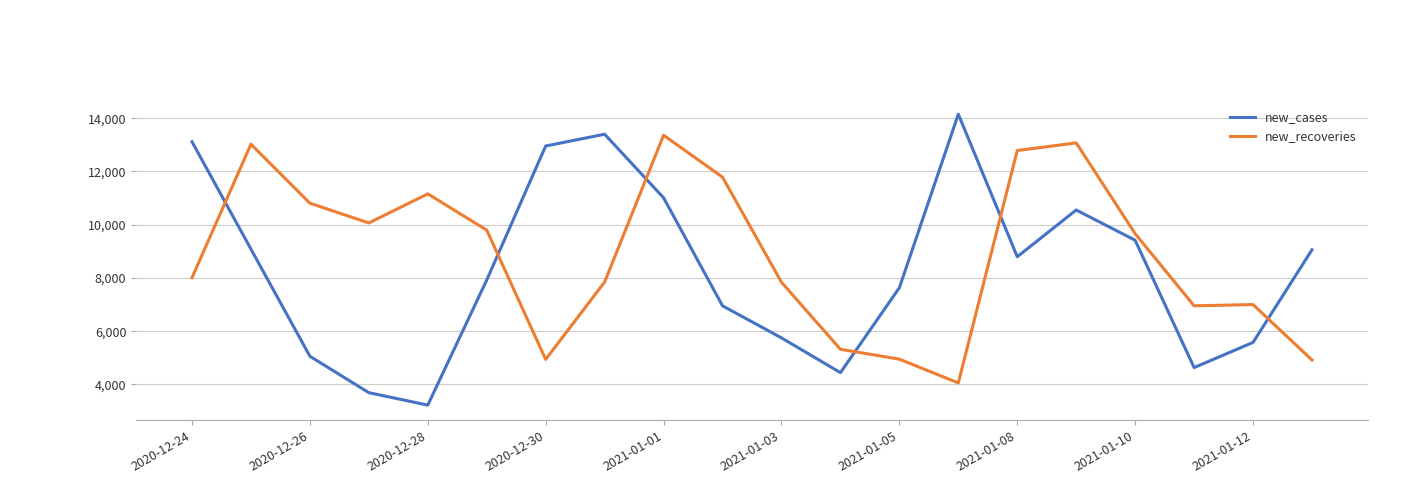

What is the minimum value shown in the chart?

3211